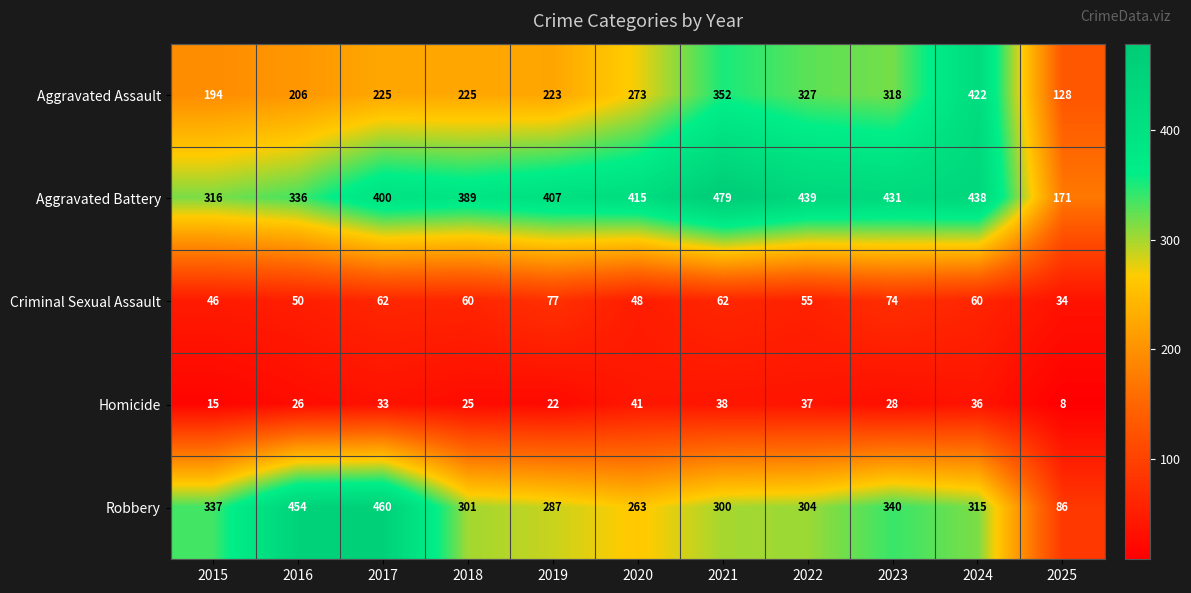

Rank the series by their maximum value, from highest to lowest.

Aggravated Battery, Robbery, Aggravated Assault, Criminal Sexual Assault, Homicide